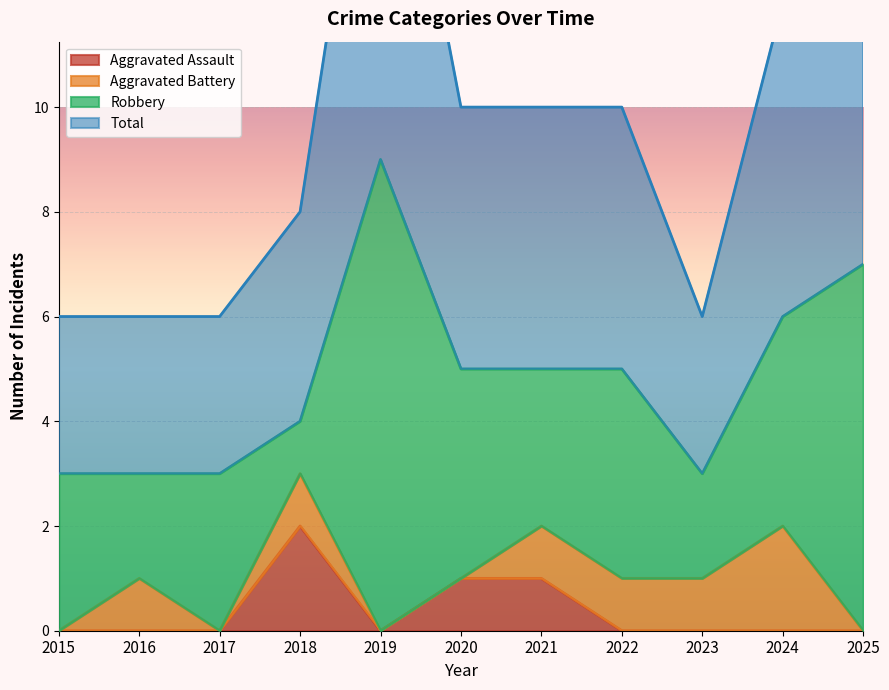

What is the difference between the highest and lowest values at 2024?

6